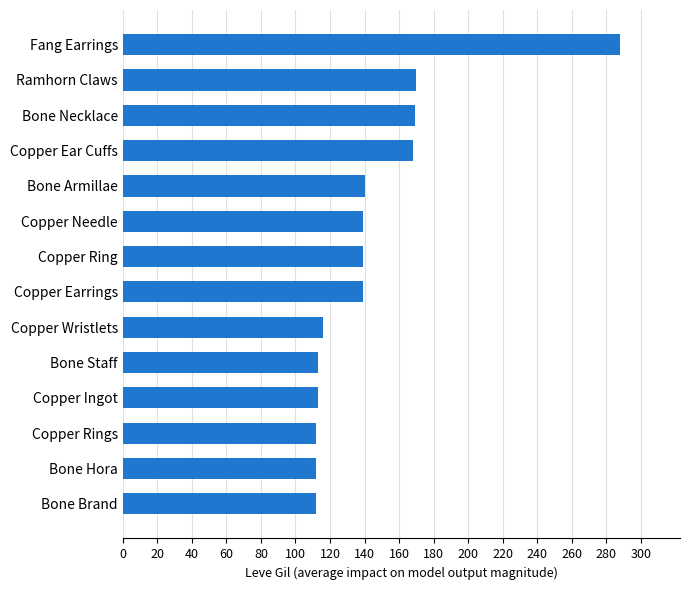

Is it true that the value at Fang Earrings is 288?

True